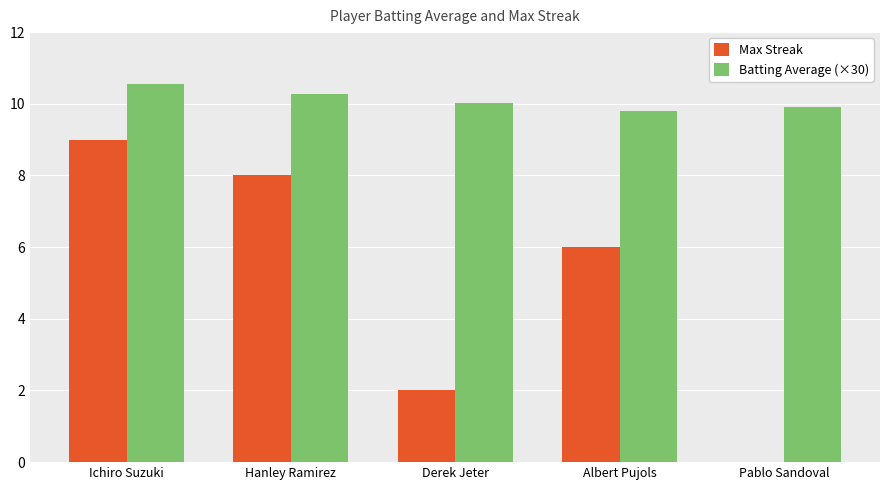

Are the bars horizontal?

No